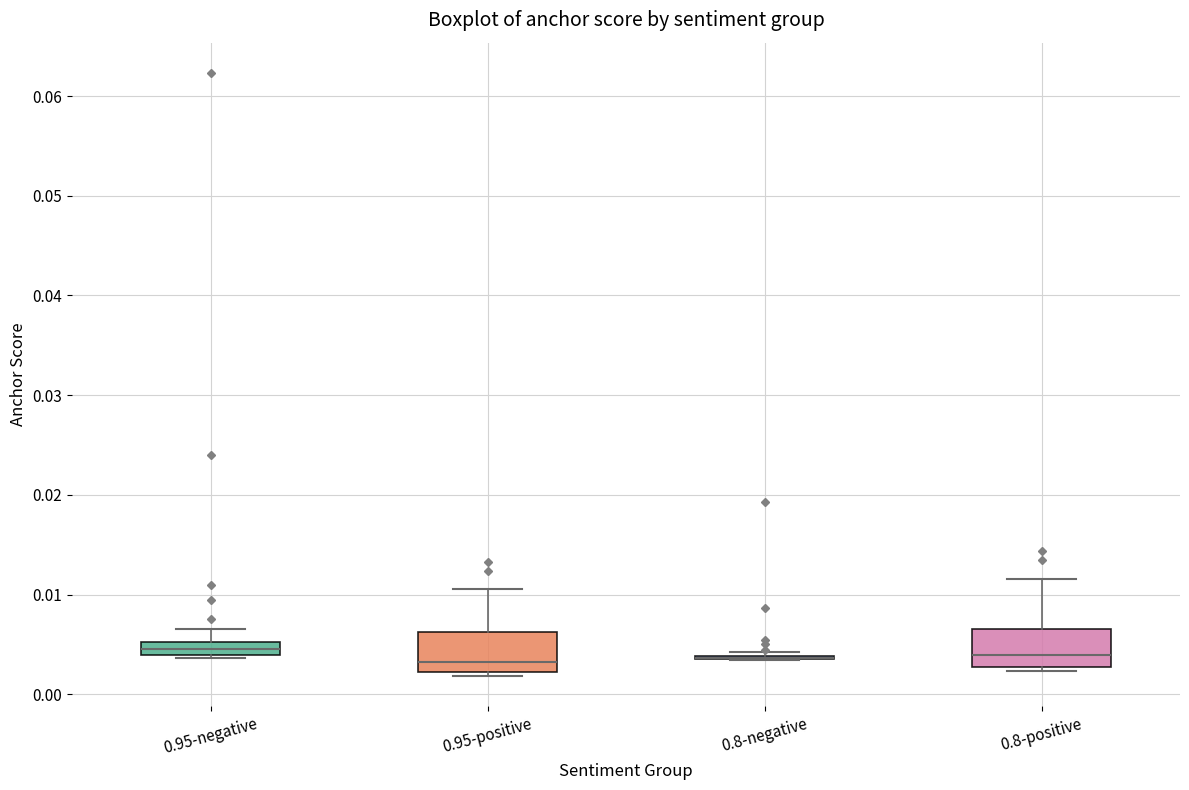

Where is the lower edge of the box for 0.8-positive on the y-axis? The values are not printed on the chart, so give them approximately, as read against the axis.

0.003